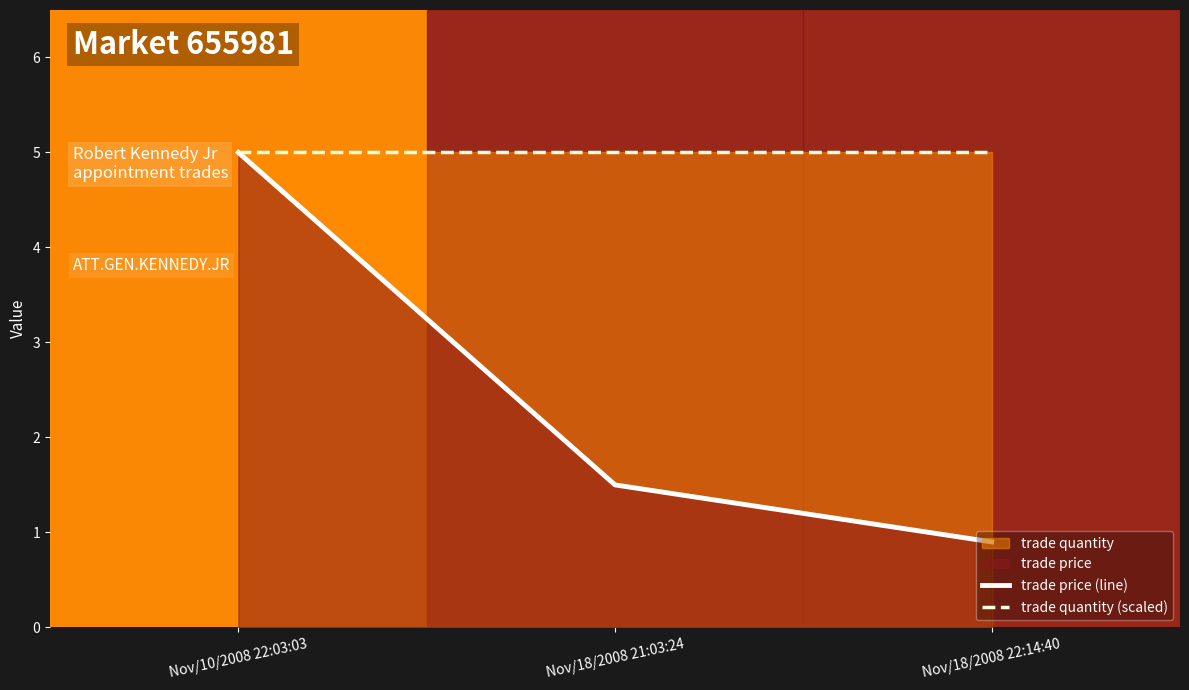

The trade price (line) series shows 1.5 at Nov/18/2008 21:03:24. True or false?

True